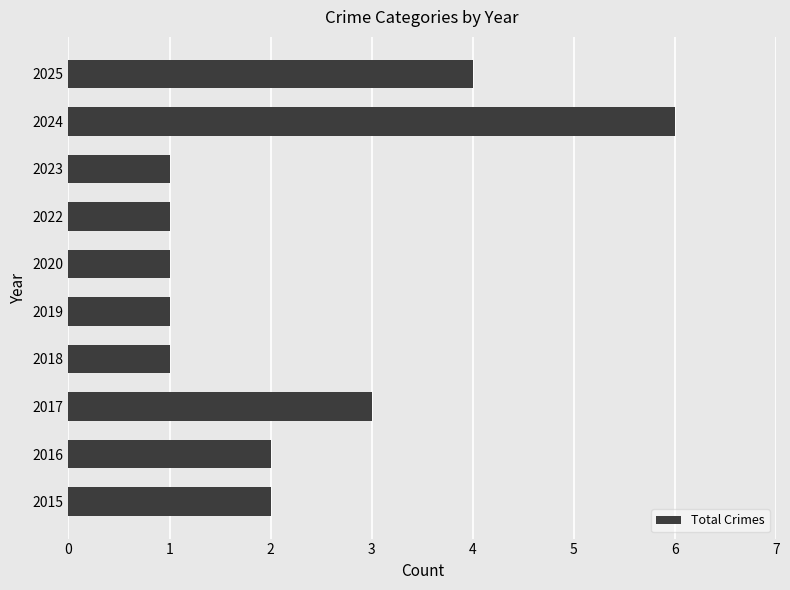

Reading top to bottom, what are all the values shown in this chart?

2025=4	2024=6	2023=1	2022=1	2020=1	2019=1	2018=1	2017=3	2016=2	2015=2